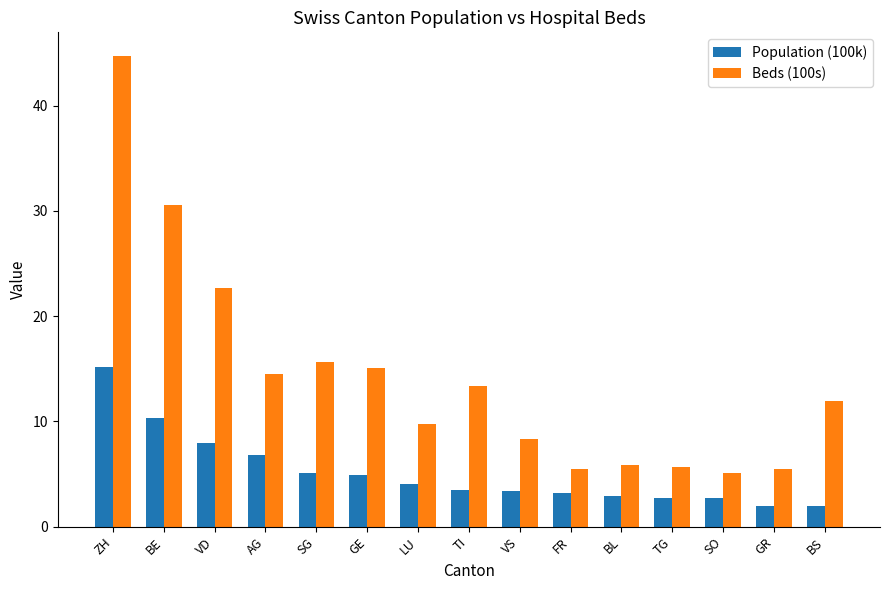

Is it true that Beds (100s) equals 4.6 at TI?

False